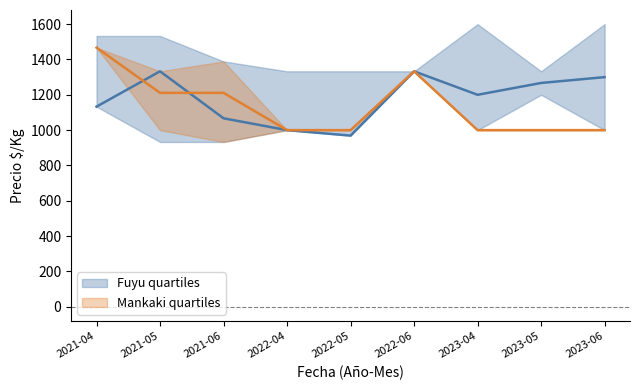

Reading right to left, what are all the values shown in this chart?

Fuyu: 2023-06=1300	2023-05=1267	2023-04=1200	2022-06=1333	2022-05=969	2022-04=1000	2021-06=1067	2021-05=1333	2021-04=1133
Mankaki: 2023-06=1000	2023-05=1000	2023-04=1000	2022-06=1333	2022-05=1000	2022-04=1000	2021-06=1211	2021-05=1211	2021-04=1467